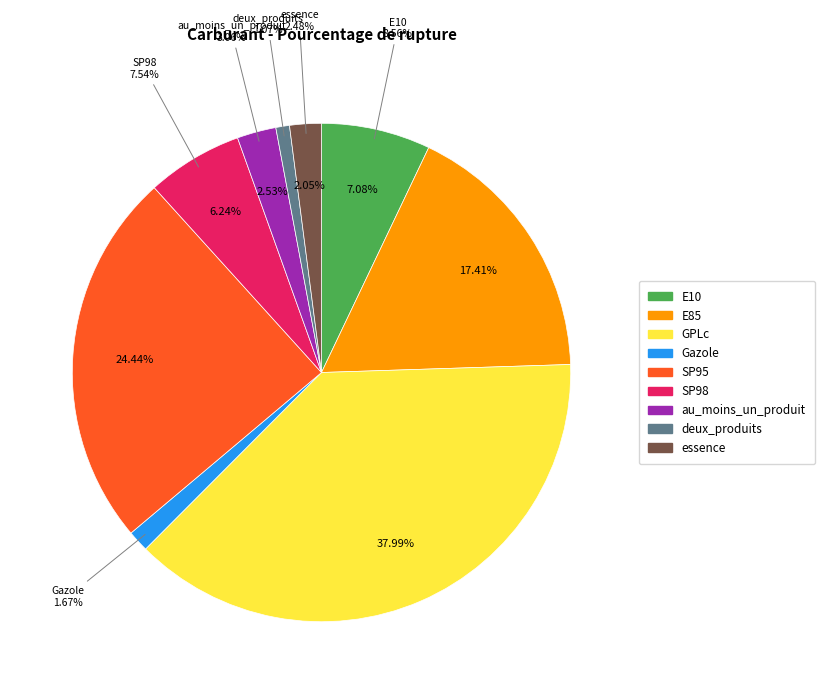

Rank the categories by value from highest to lowest.

GPLc, SP95, E85, E10, SP98, au_moins_un_produit, essence, Gazole, deux_produits